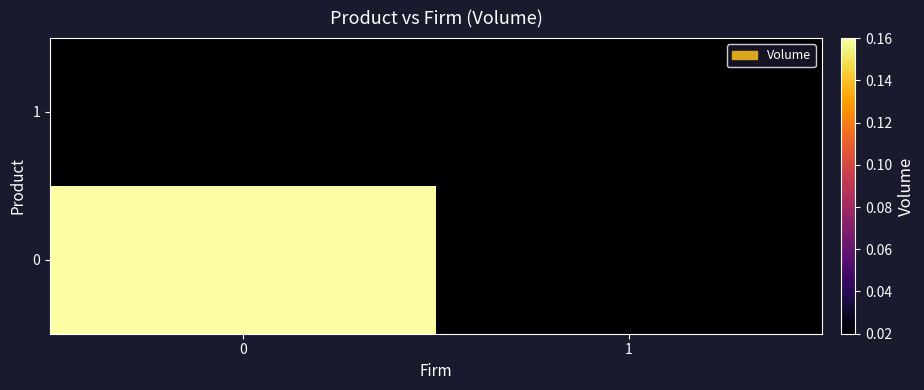

Which label corresponds to the smallest value in the chart?

1